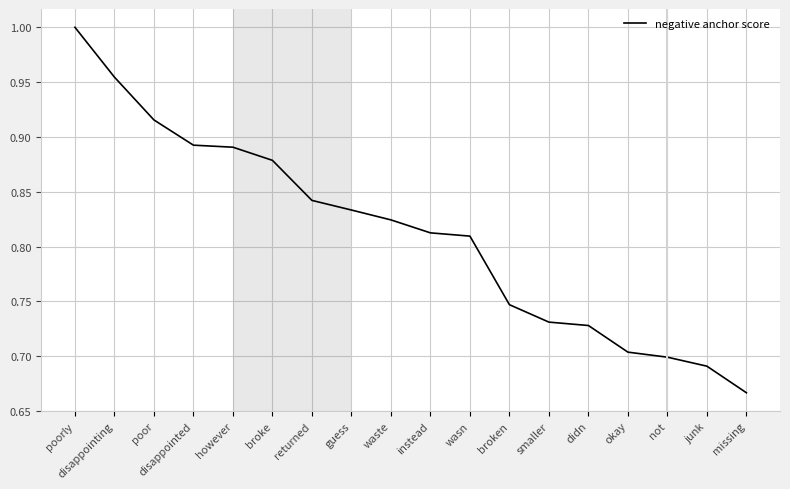

Does the chart display data point markers on the line(s)?

No